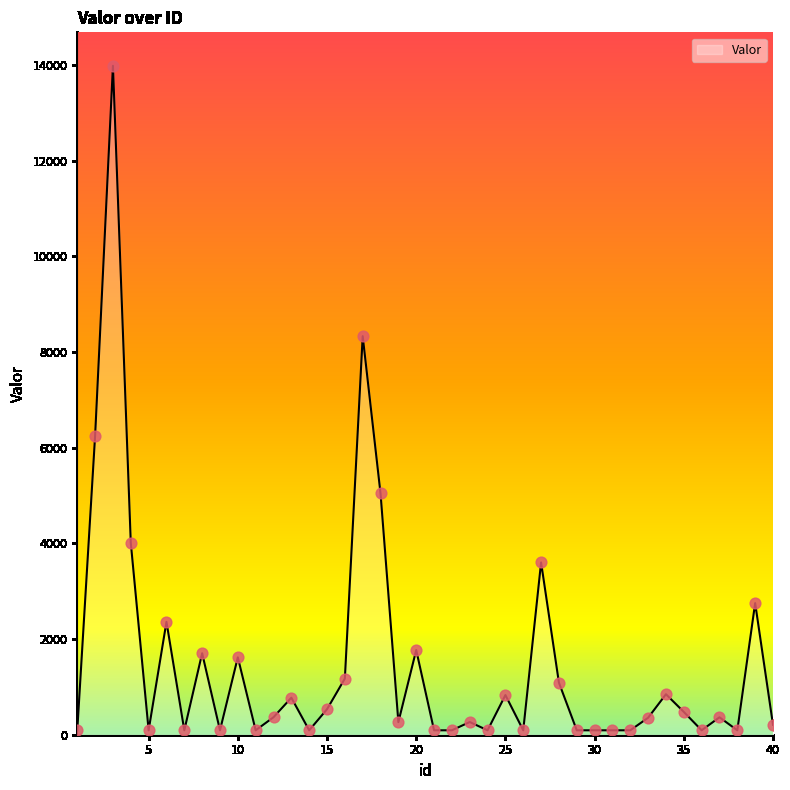

What is the maximum value shown in the chart?

13987.5